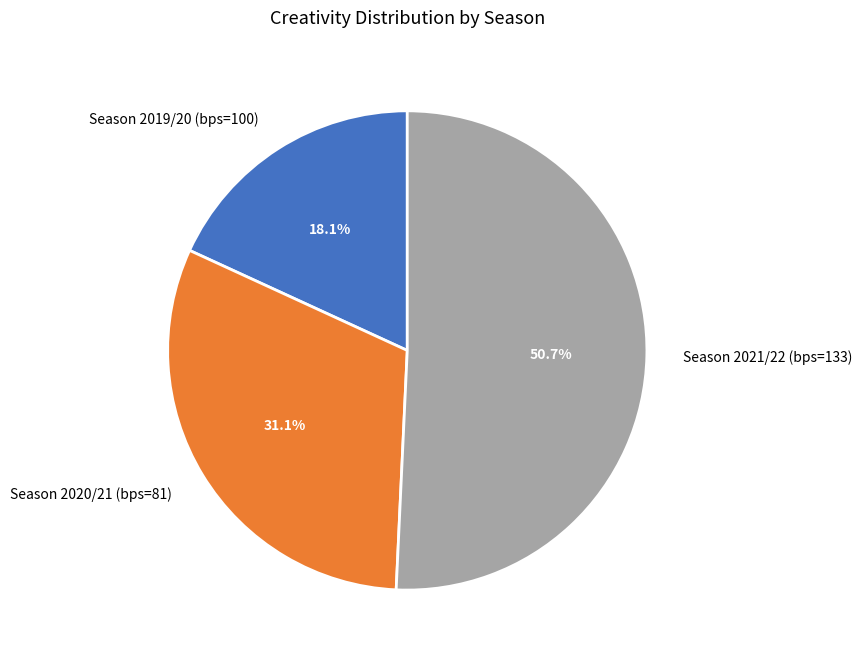

Which slice represents more than half of the pie?

Season 2021/22 (bps=133)